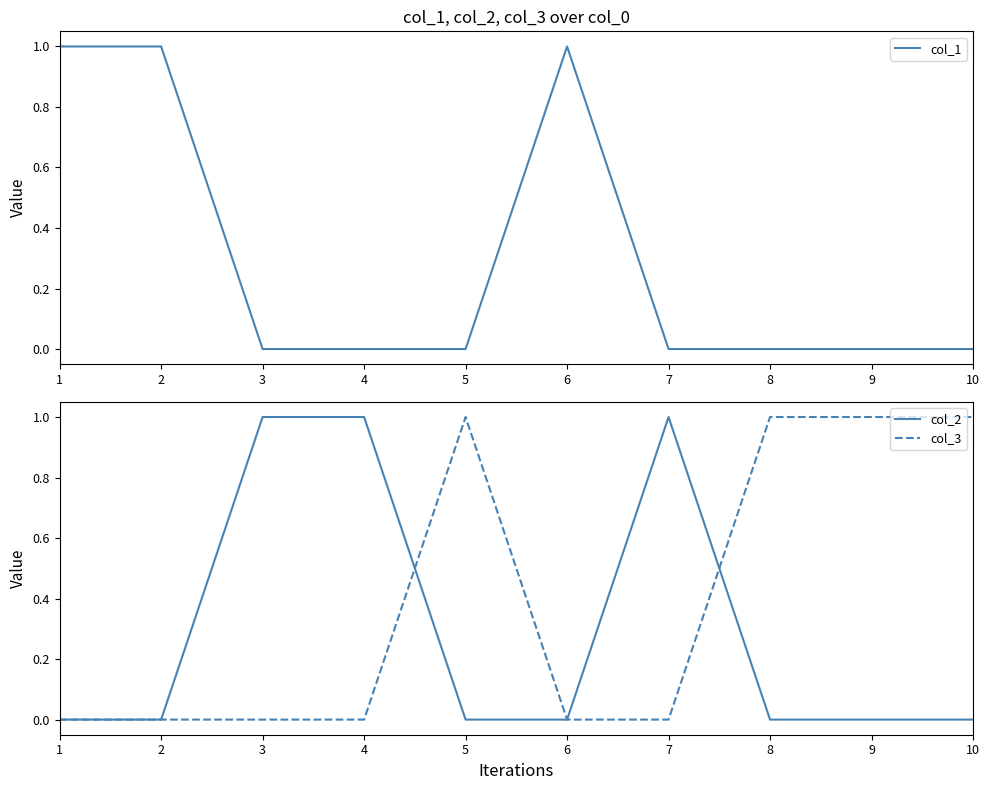

Which series has the largest total across all categories?

col_3